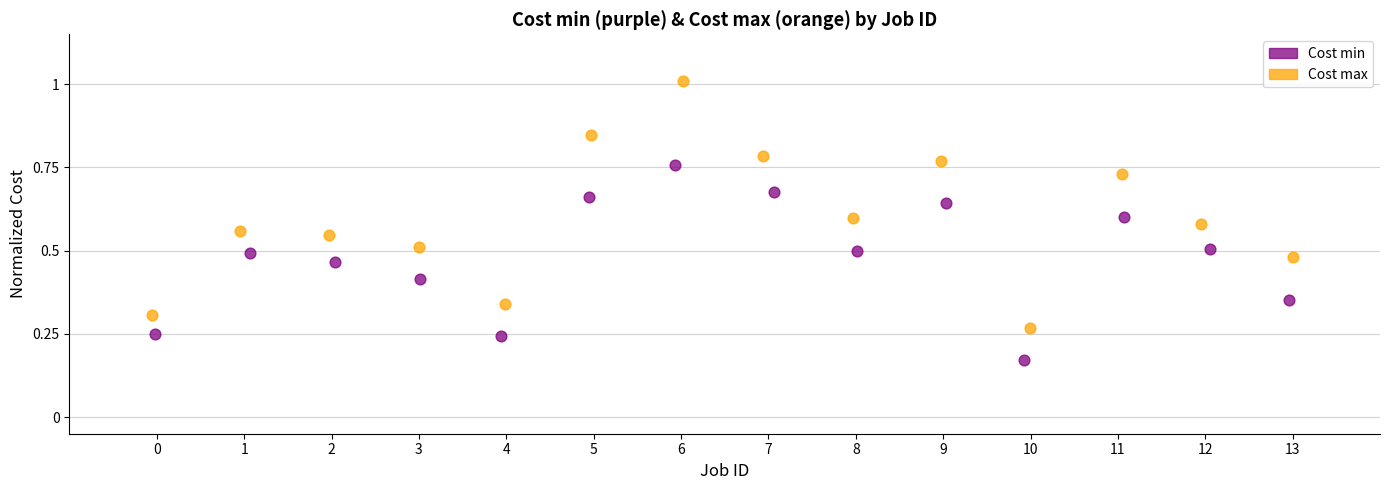

Which series contains the lowest Y value?

Cost min